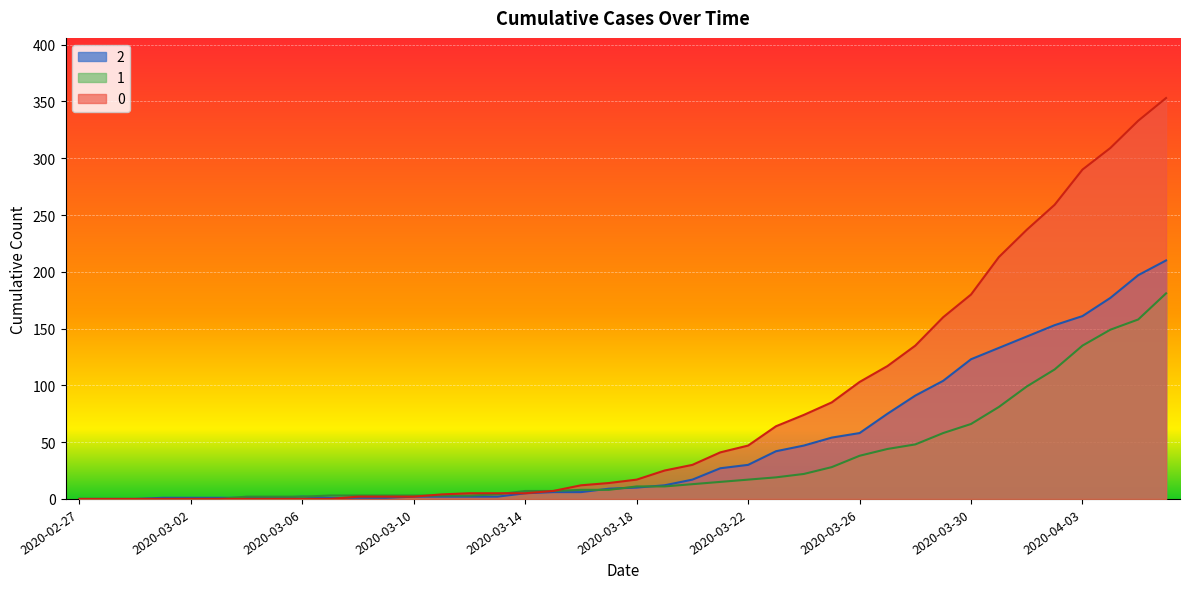

Reading left to right, list all the values displayed in this chart.

0: 2020-02-27=0	2020-02-28=0	2020-02-29=0	2020-03-01=0	2020-03-02=0	2020-03-03=0	2020-03-04=0	2020-03-05=0	2020-03-06=0	2020-03-07=0	2020-03-08=2	2020-03-09=2	2020-03-10=2	2020-03-11=4	2020-03-12=5	2020-03-13=5	2020-03-14=5	2020-03-15=7	2020-03-16=12	2020-03-17=14	2020-03-18=17	2020-03-19=25	2020-03-20=30	2020-03-21=41	2020-03-22=47	2020-03-23=64	2020-03-24=74	2020-03-25=85	2020-03-26=103	2020-03-27=117	2020-03-28=135	2020-03-29=160	2020-03-30=180	2020-03-31=213	2020-04-01=237	2020-04-02=259	2020-04-03=290	2020-04-04=309	2020-04-05=333	2020-04-06=353
1: 2020-02-27=0	2020-02-28=0	2020-02-29=0	2020-03-01=0	2020-03-02=0	2020-03-03=0	2020-03-04=2	2020-03-05=2	2020-03-06=2	2020-03-07=3	2020-03-08=3	2020-03-09=3	2020-03-10=3	2020-03-11=3	2020-03-12=3	2020-03-13=4	2020-03-14=7	2020-03-15=7	2020-03-16=8	2020-03-17=8	2020-03-18=11	2020-03-19=11	2020-03-20=13	2020-03-21=15	2020-03-22=17	2020-03-23=19	2020-03-24=22	2020-03-25=28	2020-03-26=38	2020-03-27=44	2020-03-28=48	2020-03-29=58	2020-03-30=66	2020-03-31=81	2020-04-01=99	2020-04-02=114	2020-04-03=135	2020-04-04=149	2020-04-05=158	2020-04-06=181
2: 2020-02-27=0	2020-02-28=0	2020-02-29=0	2020-03-01=1	2020-03-02=1	2020-03-03=1	2020-03-04=1	2020-03-05=1	2020-03-06=2	2020-03-07=1	2020-03-08=1	2020-03-09=1	2020-03-10=2	2020-03-11=2	2020-03-12=2	2020-03-13=2	2020-03-14=5	2020-03-15=6	2020-03-16=6	2020-03-17=9	2020-03-18=10	2020-03-19=12	2020-03-20=17	2020-03-21=27	2020-03-22=30	2020-03-23=42	2020-03-24=47	2020-03-25=54	2020-03-26=58	2020-03-27=75	2020-03-28=91	2020-03-29=104	2020-03-30=123	2020-03-31=133	2020-04-01=143	2020-04-02=153	2020-04-03=161	2020-04-04=177	2020-04-05=197	2020-04-06=210